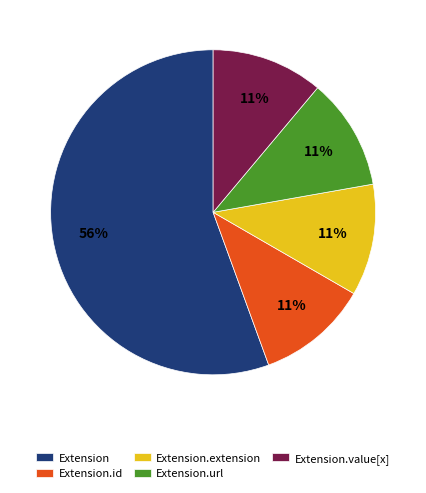

Which slice is the largest?

Extension